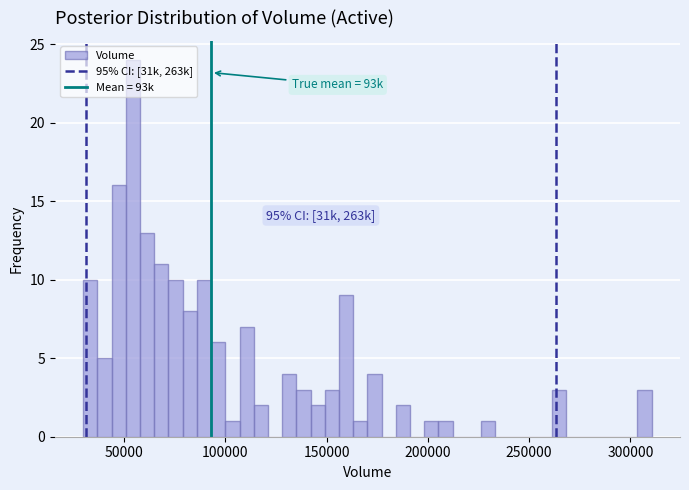

Around what value on the x-axis is the tallest bar? Give the approximate position of its centre, as read against the axis.

55000